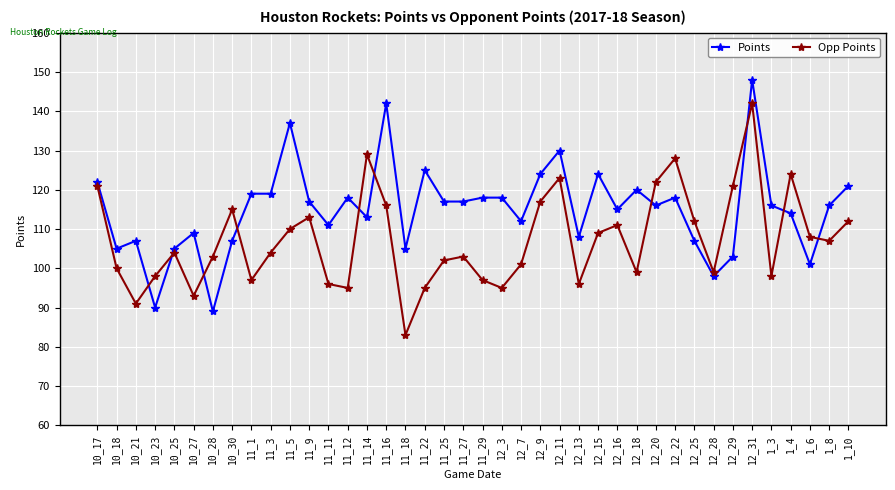

Reading left to right, extract all data points from this chart.

Points: 10_17=122	10_18=105	10_21=107	10_23=90	10_25=105	10_27=109	10_28=89	10_30=107	11_1=119	11_3=119	11_5=137	11_9=117	11_11=111	11_12=118	11_14=113	11_16=142	11_18=105	11_22=125	11_25=117	11_27=117	11_29=118	12_3=118	12_7=112	12_9=124	12_11=130	12_13=108	12_15=124	12_16=115	12_18=120	12_20=116	12_22=118	12_25=107	12_28=98	12_29=103	12_31=148	1_3=116	1_4=114	1_6=101	1_8=116	1_10=121
Opp Points: 10_17=121	10_18=100	10_21=91	10_23=98	10_25=104	10_27=93	10_28=103	10_30=115	11_1=97	11_3=104	11_5=110	11_9=113	11_11=96	11_12=95	11_14=129	11_16=116	11_18=83	11_22=95	11_25=102	11_27=103	11_29=97	12_3=95	12_7=101	12_9=117	12_11=123	12_13=96	12_15=109	12_16=111	12_18=99	12_20=122	12_22=128	12_25=112	12_28=99	12_29=121	12_31=142	1_3=98	1_4=124	1_6=108	1_8=107	1_10=112